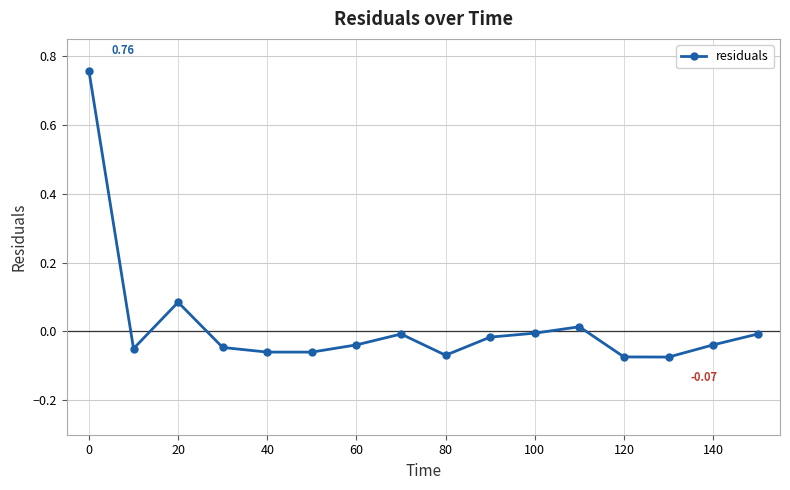

What is the sum of all values?

0.3